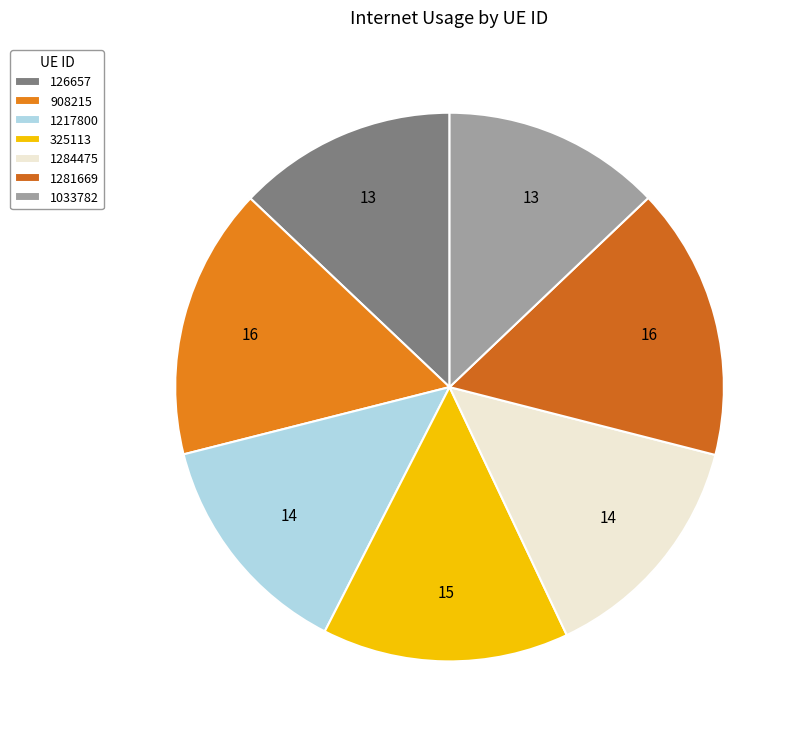

The 1284475 slice represents 20% of the pie. True or false?

False